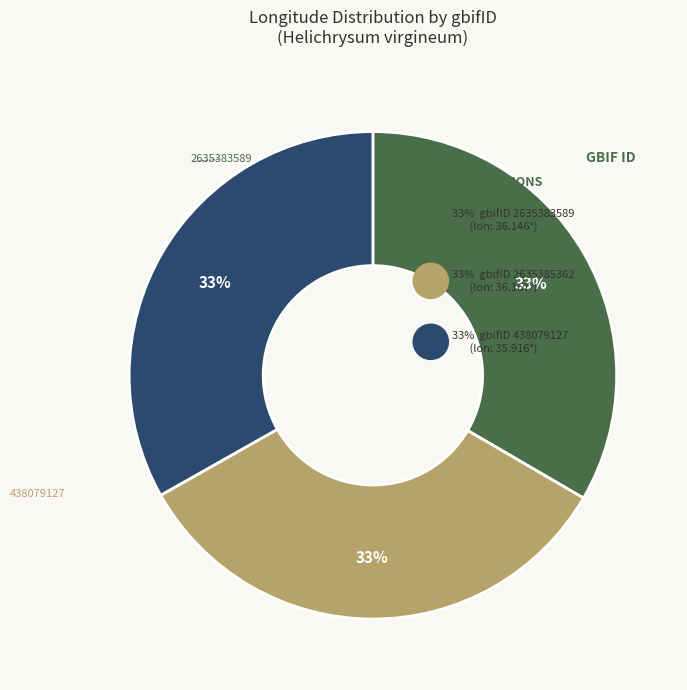

Do 2635385362 and 438079127 together represent more than half of the pie?

Yes